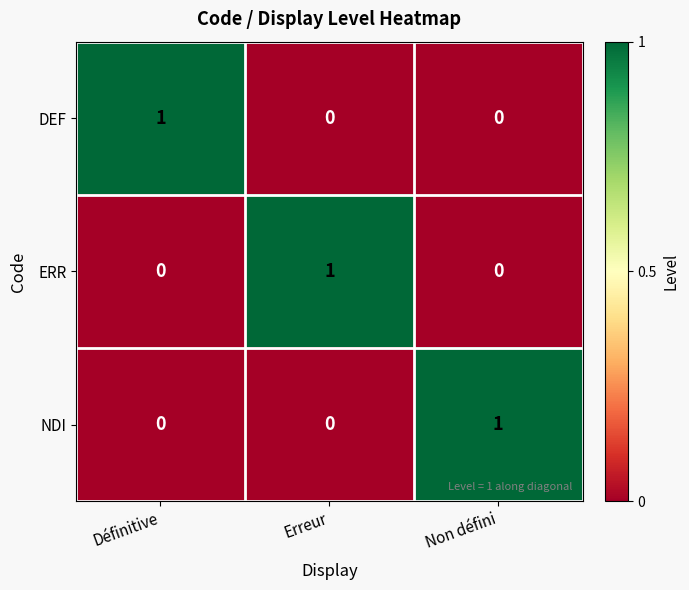

Reading right to left, what are all the values shown in this chart?

DEF: Non défini=0	Erreur=0	Définitive=1
ERR: Non défini=0	Erreur=1	Définitive=0
NDI: Non défini=1	Erreur=0	Définitive=0